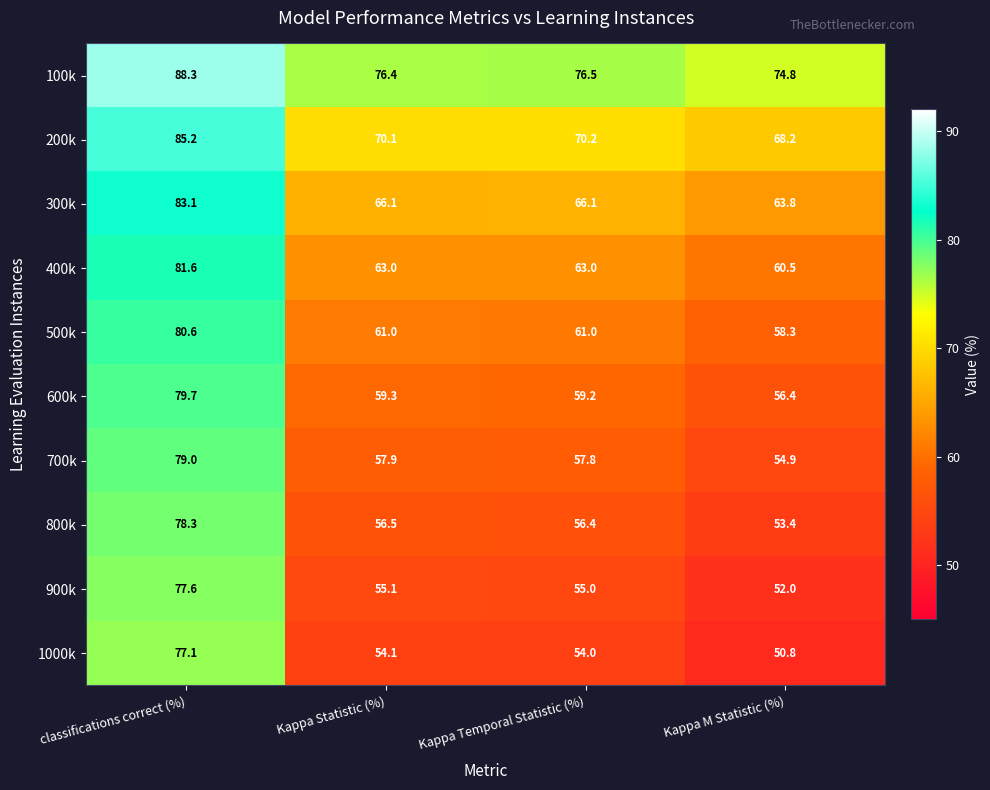

What is the sum of all 300k values?

279.1